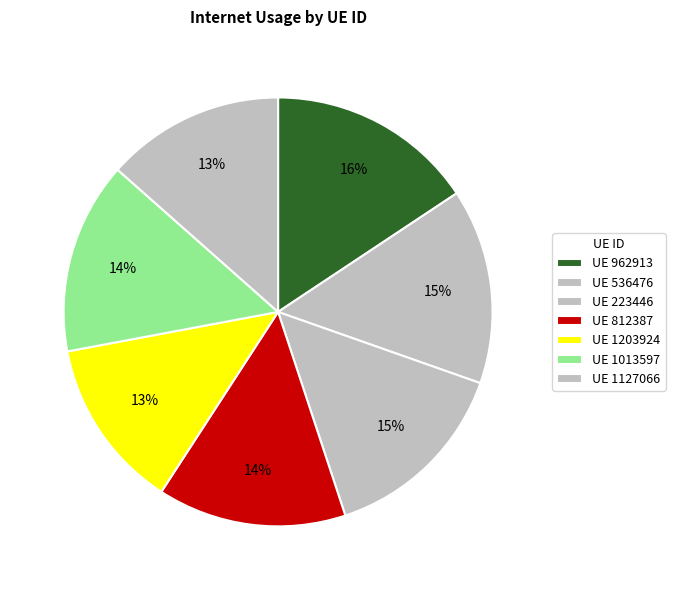

How many slices are in this pie chart?

7